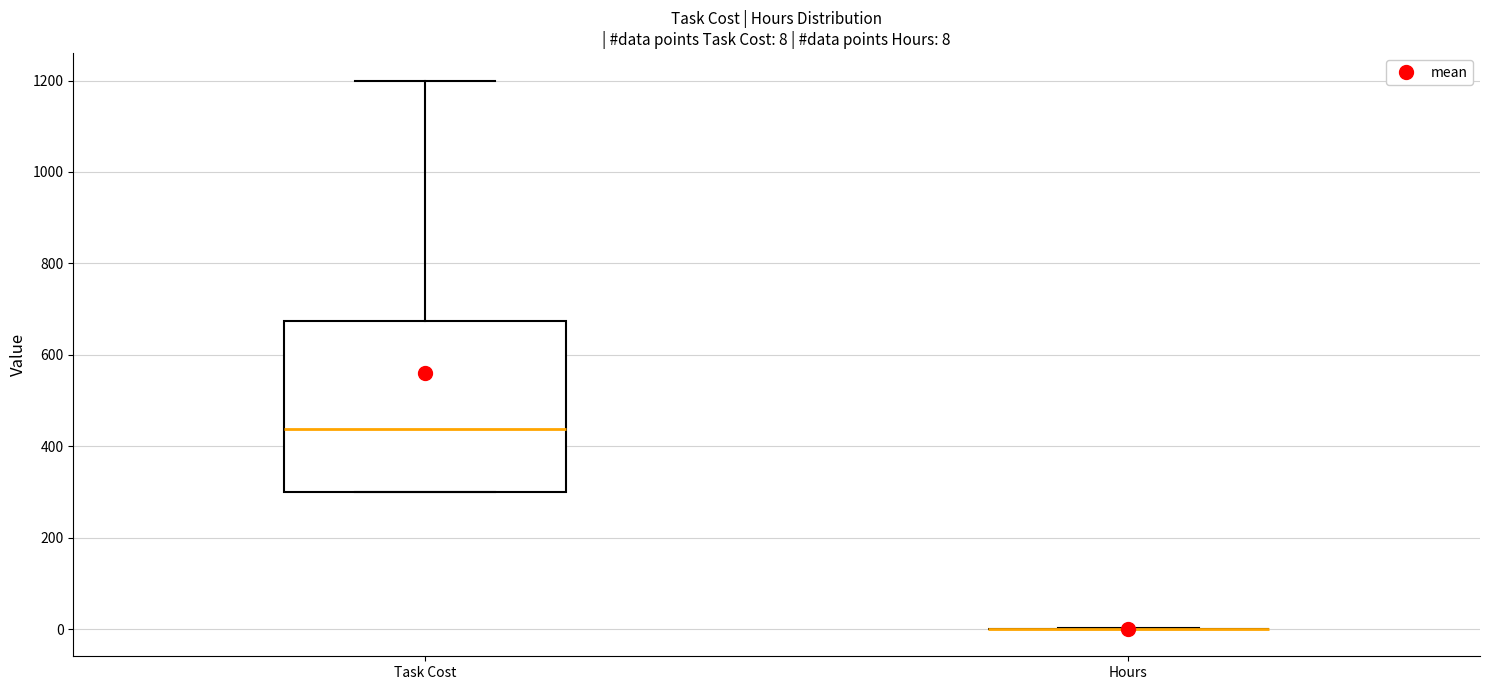

Which box is the tallest, from its lower edge to its upper edge?

Task Cost